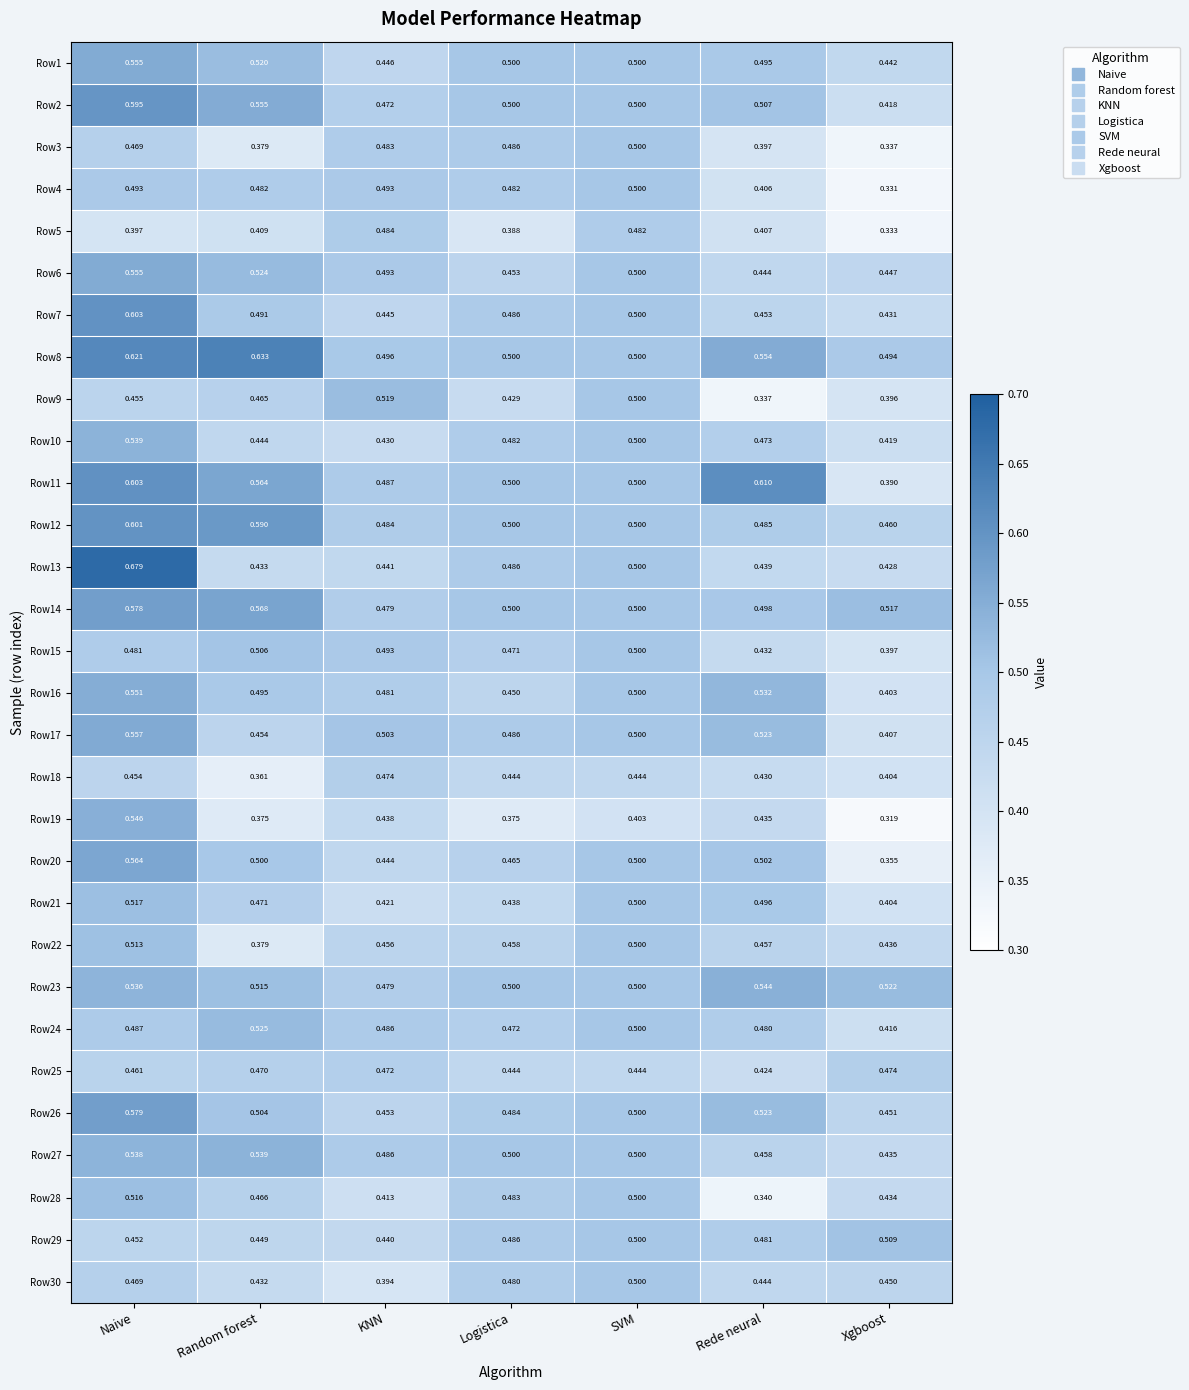

Where is Row28 nearest to the value 0?

Rede neural